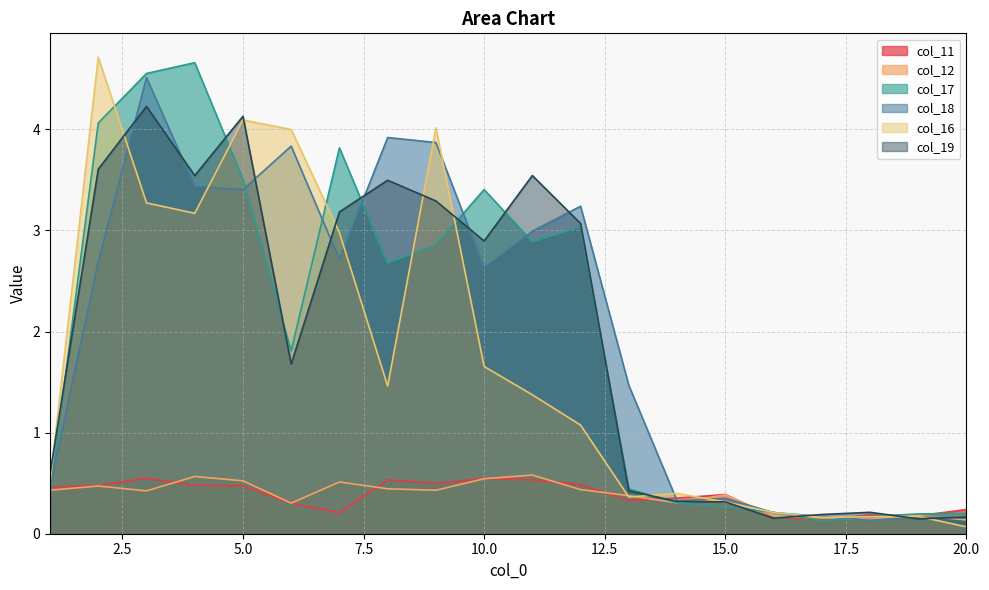

What is the total value across all series at 6?

11.9